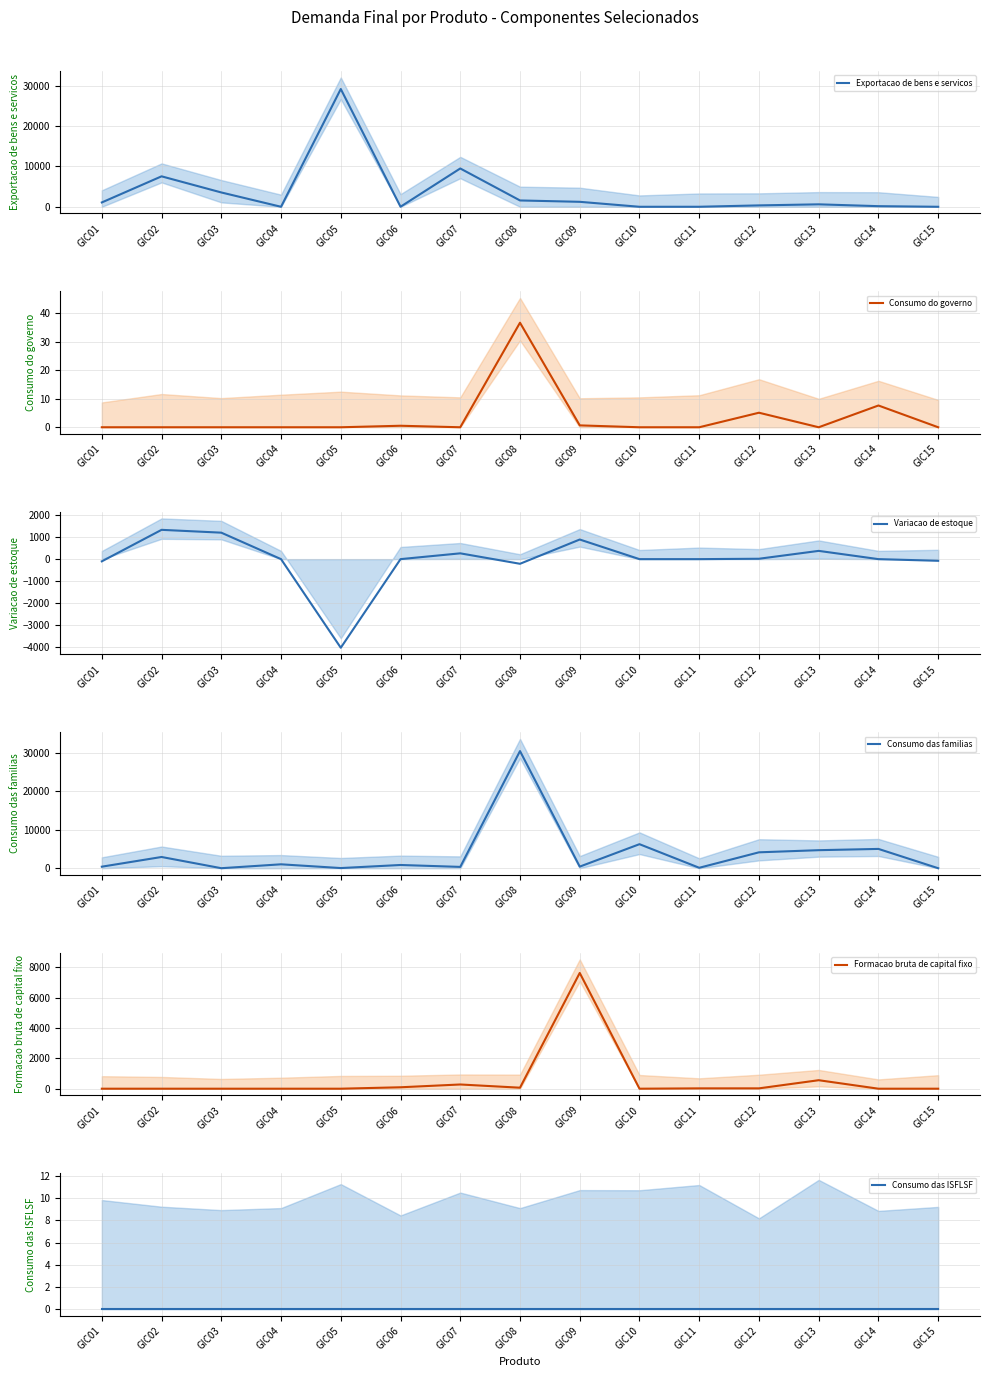

Does the chart display data point markers on the line(s)?

No